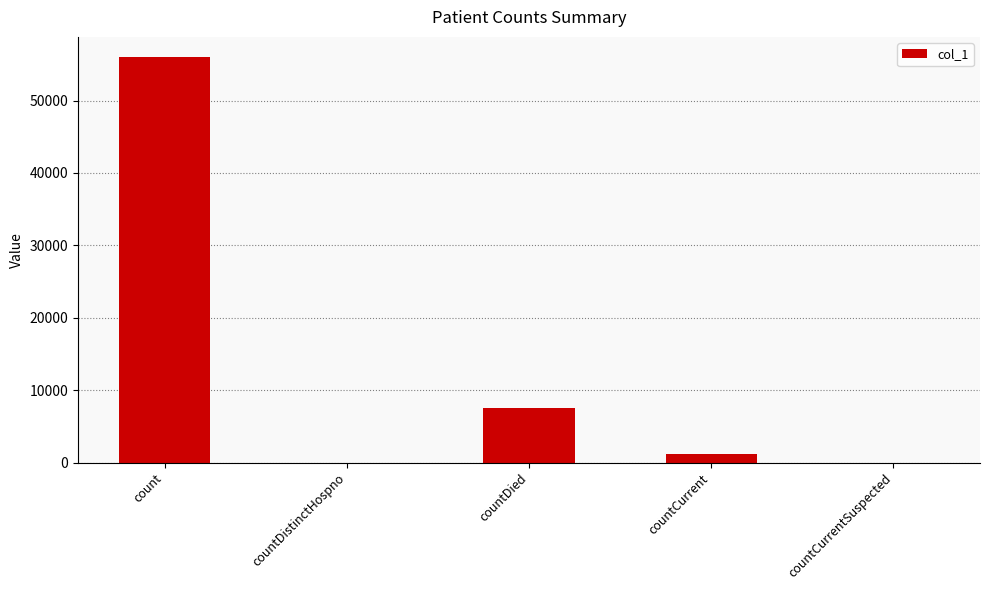

What is the sum of the values at countCurrent and countDied?

8771